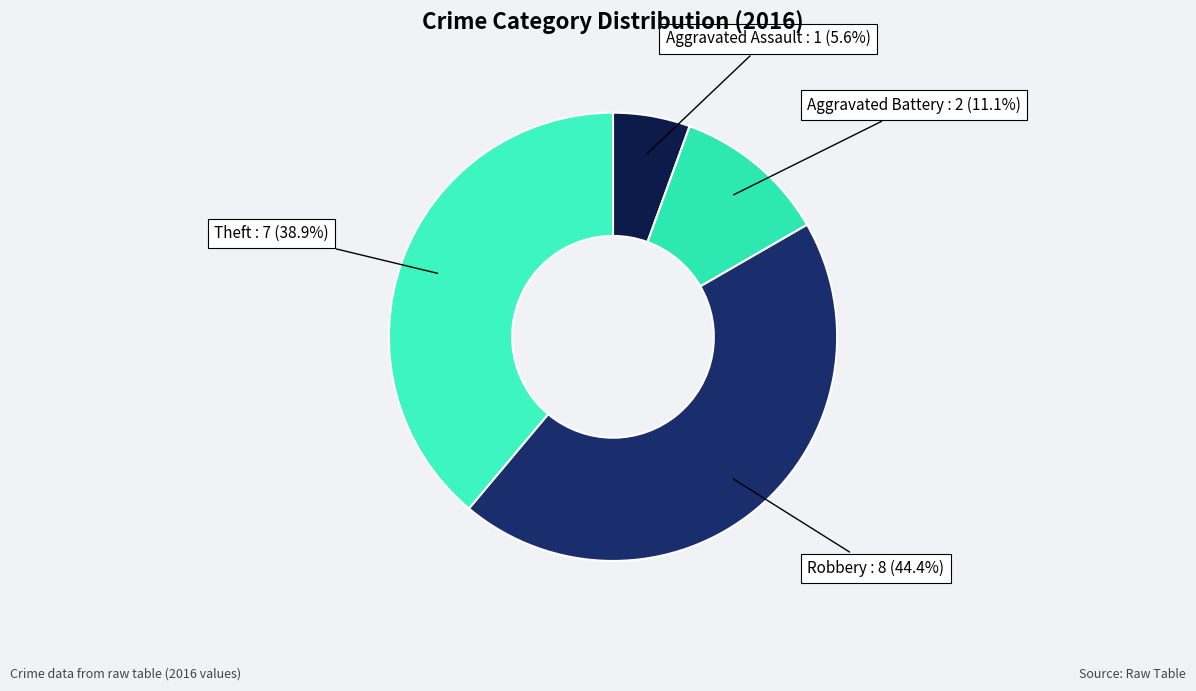

Count the number of slices in the pie.

4